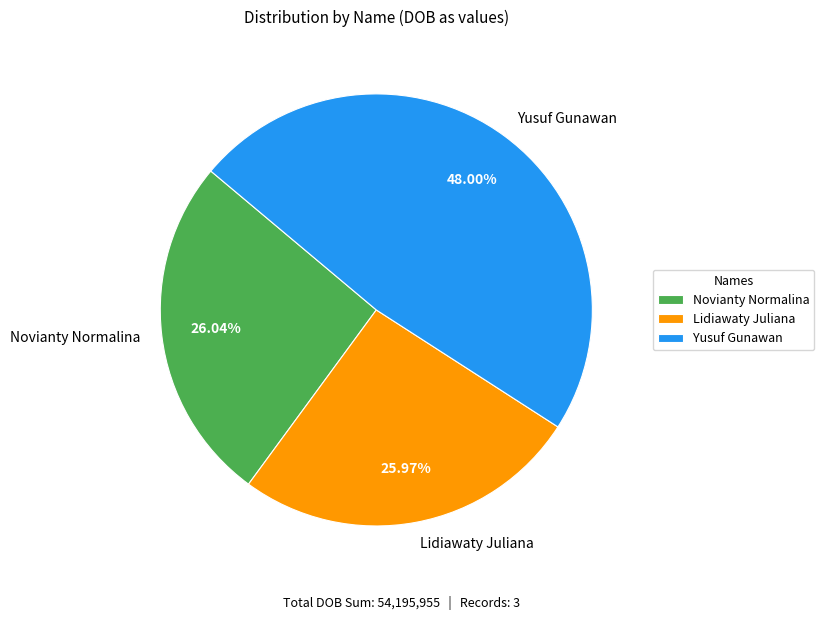

How many segments does this pie chart have?

3